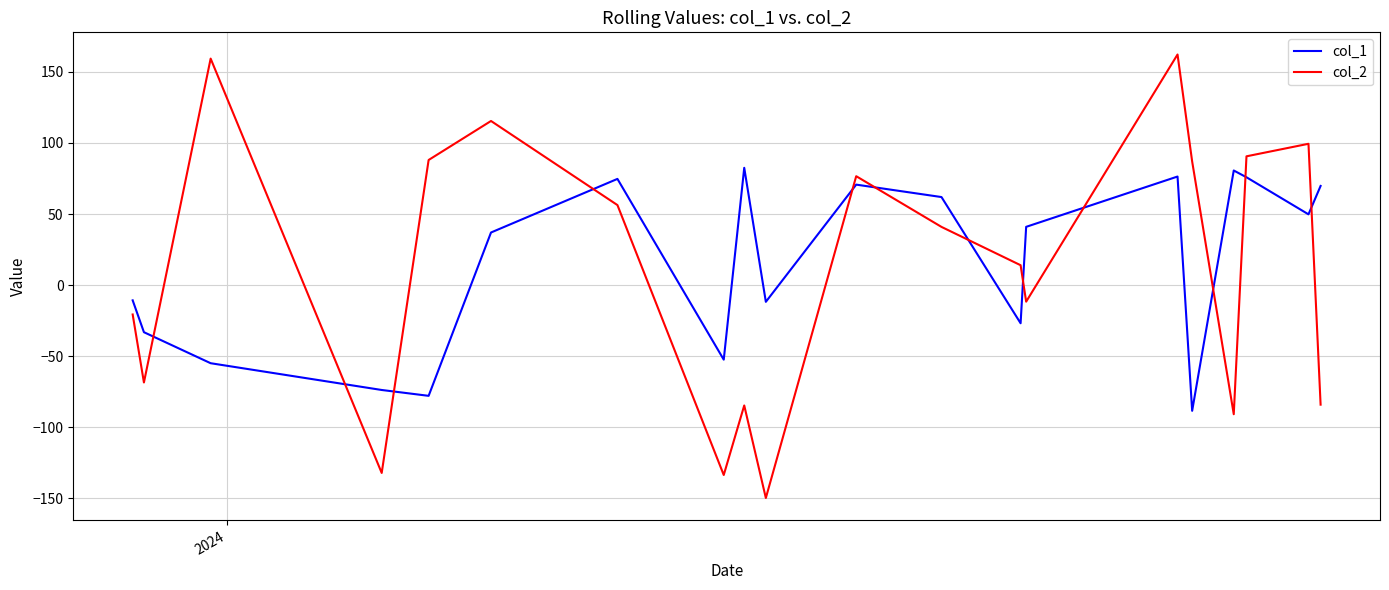

Which series has the largest range (max minus min)?

col_2